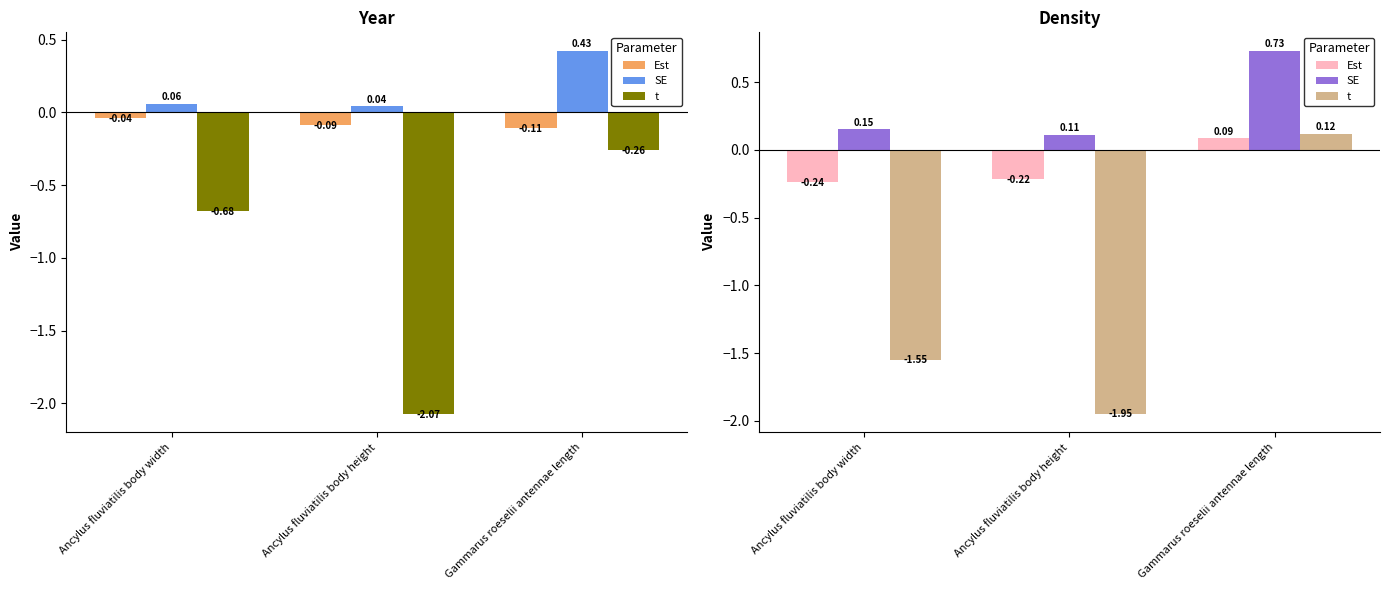

Which series has the largest range (max minus min)?

t